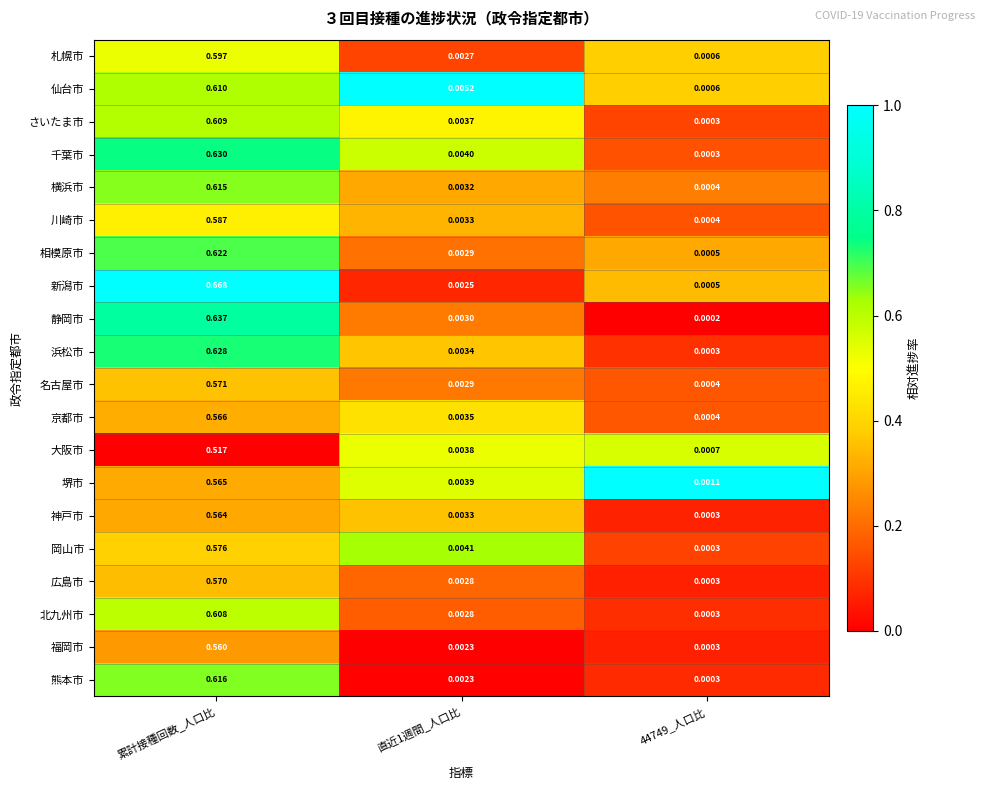

Is the value of 新潟市 at 累計接種回数_人口比 greater than the value of 静岡市 at 累計接種回数_人口比?

Yes